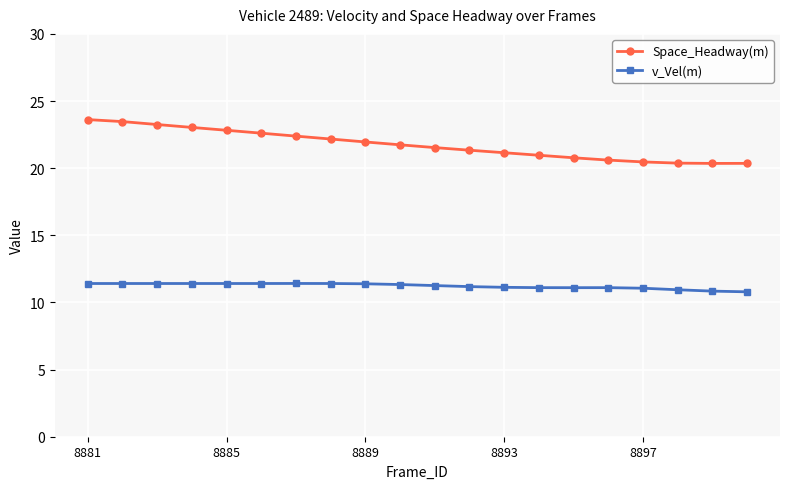

How many categories are shown in the chart?

20